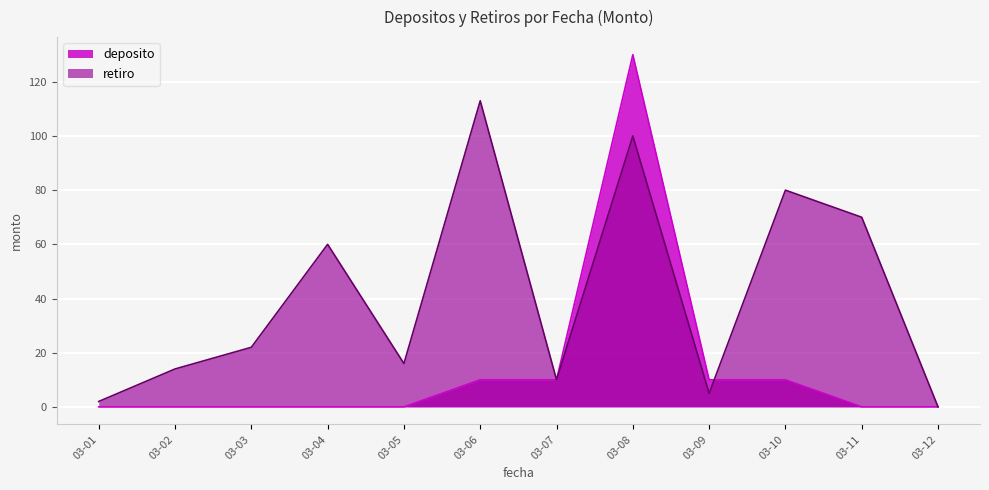

What are all the series names shown in the legend?

deposito, retiro